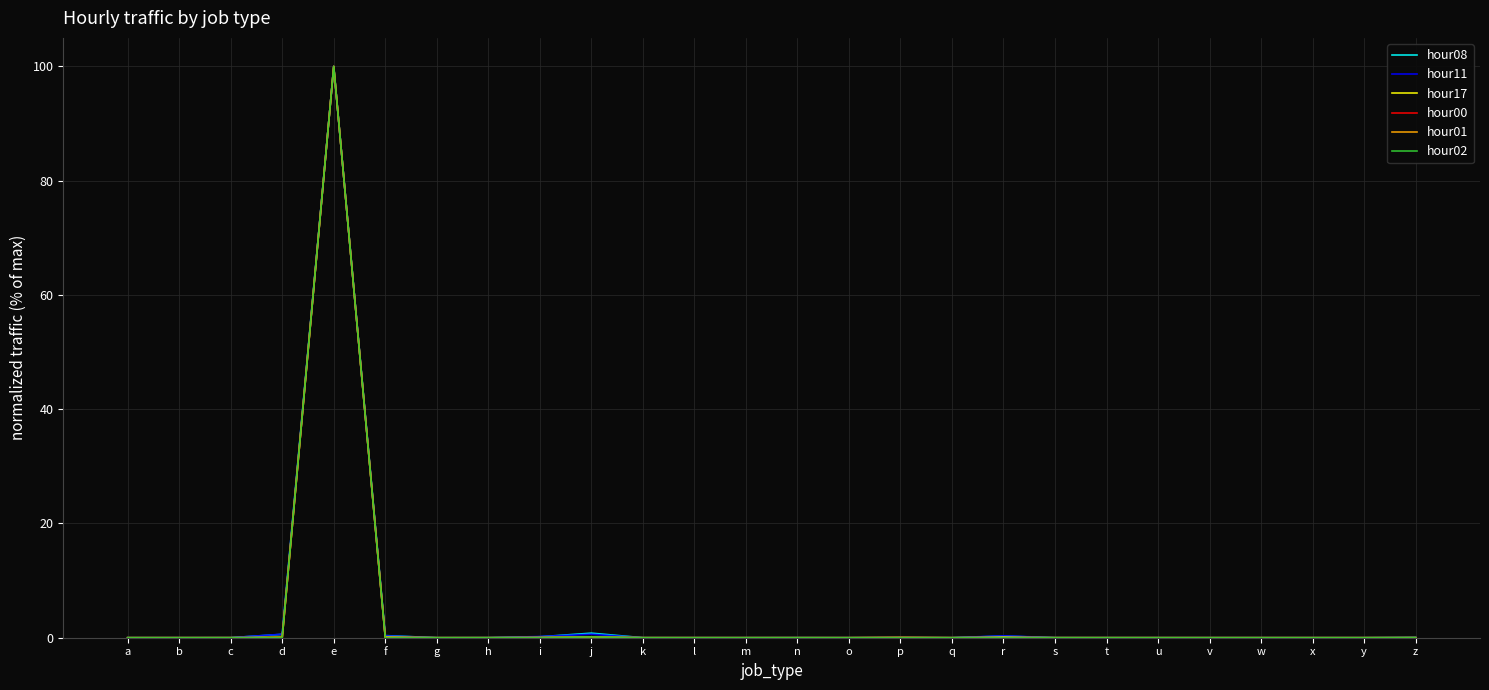

At which category is the sum across all series the highest?

e